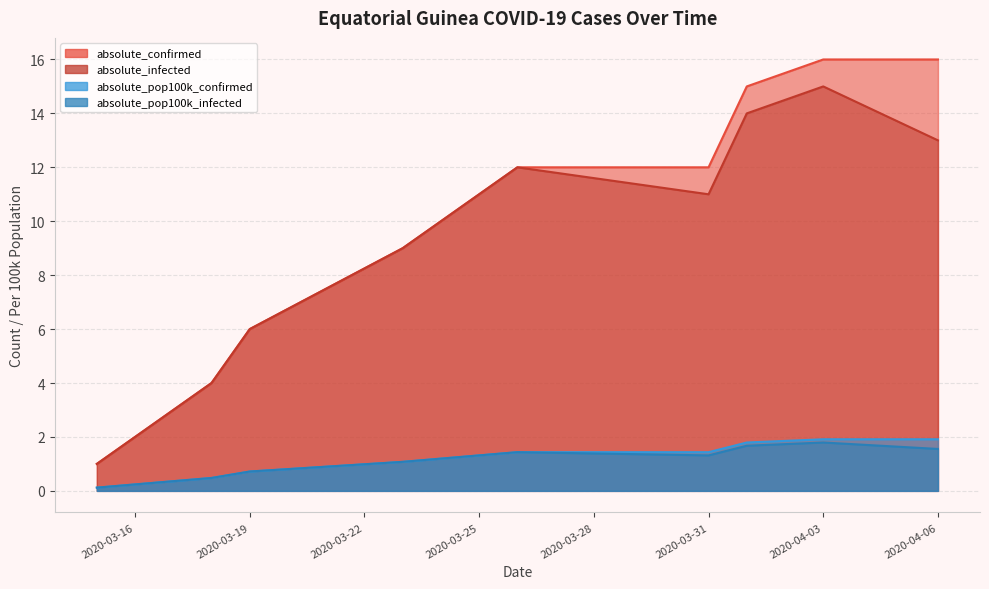

Between 2020-03-23 and 2020-04-06, which series saw the biggest shift?

absolute_confirmed